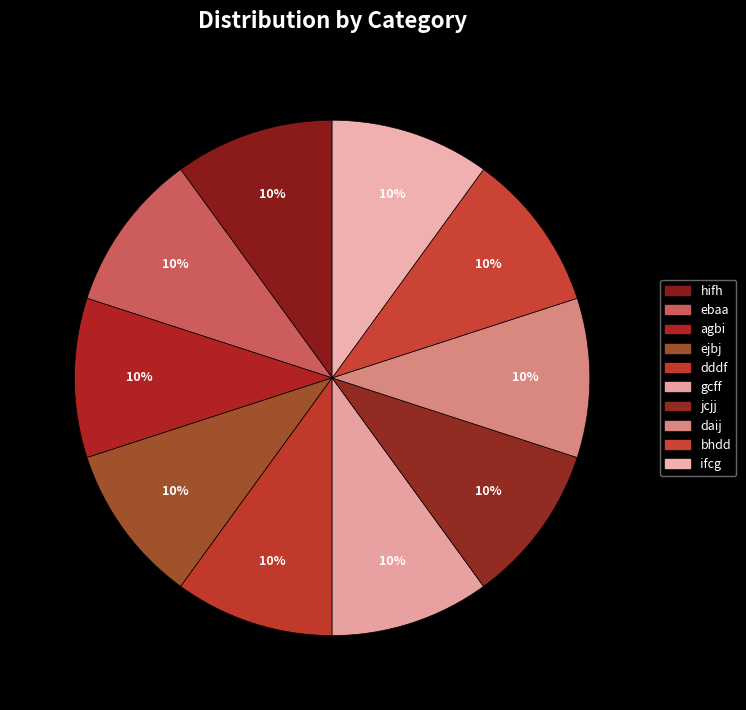

What is the ratio of the value at bhdd to the value at ejbj?

1.0